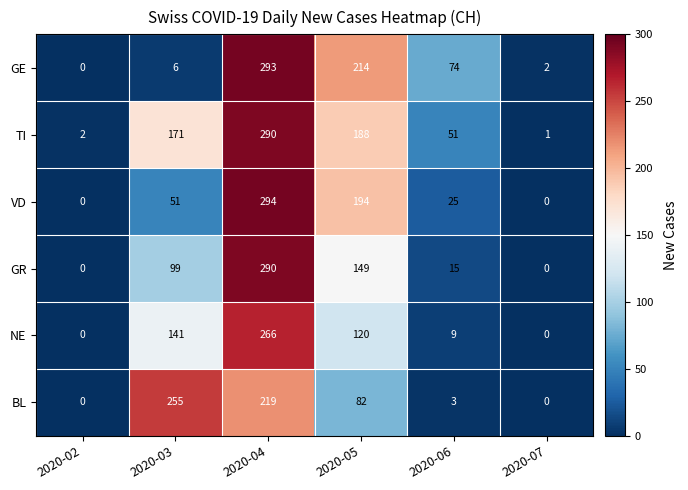

Count the number of categories in the chart.

6